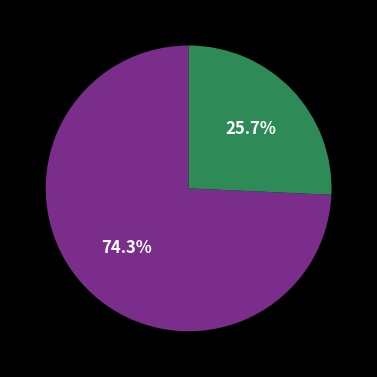

Is there any slice that represents more than half of the pie?

Yes